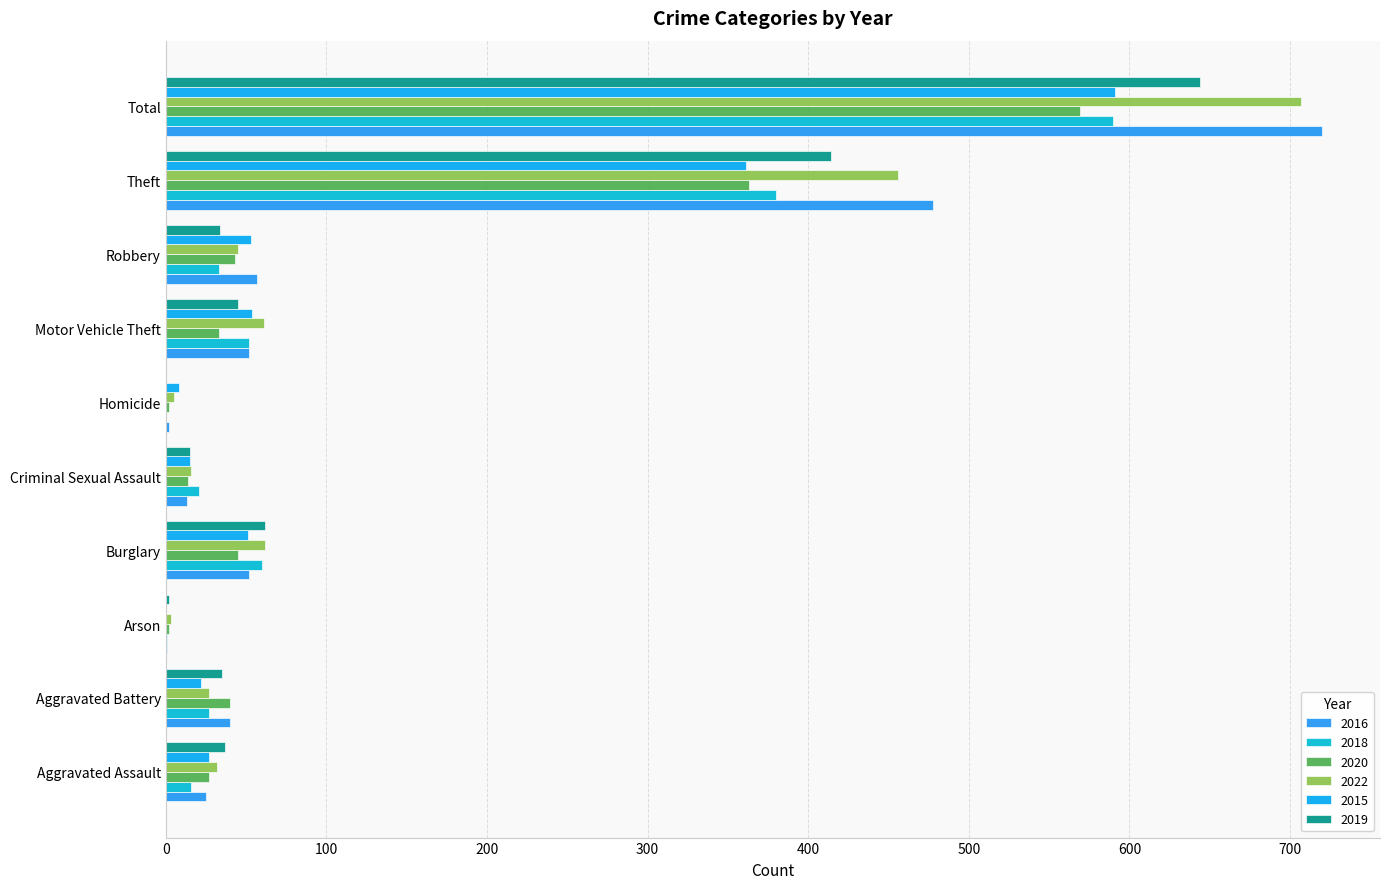

How many categories are shown in the chart?

10